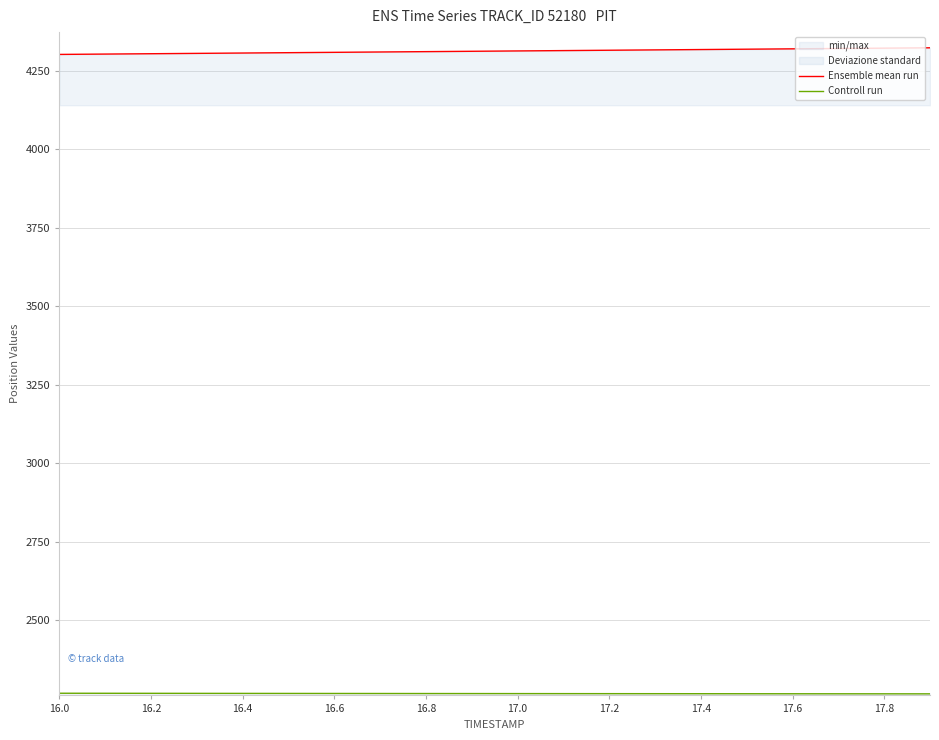

The Ensemble mean run series shows 4313.1 at 17.0. True or false?

True